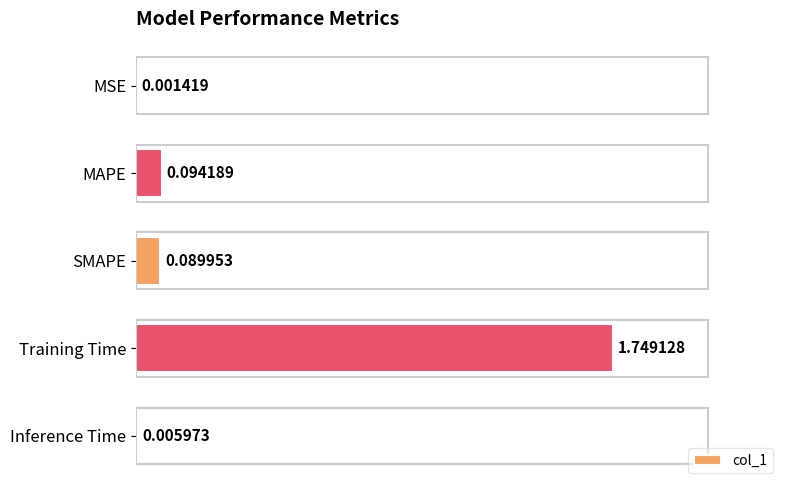

Which has a higher value, SMAPE or MSE?

SMAPE